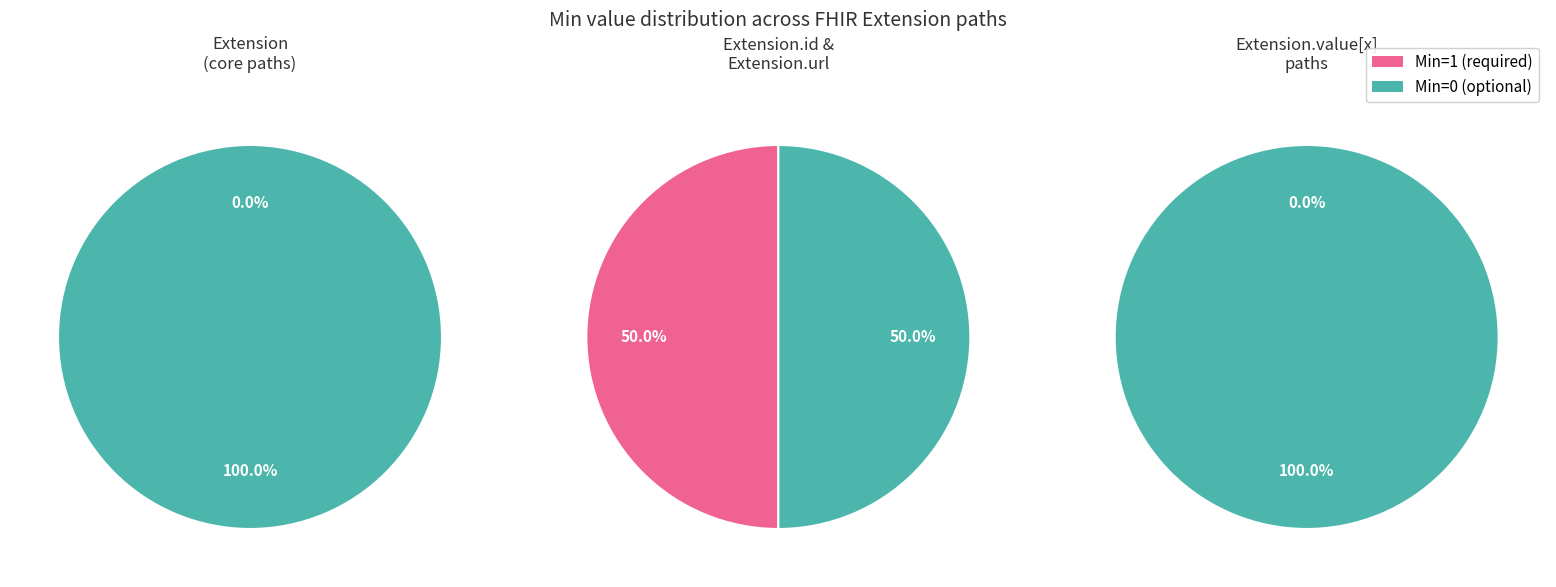

The 5 slice represents 35% of the pie. True or false?

False